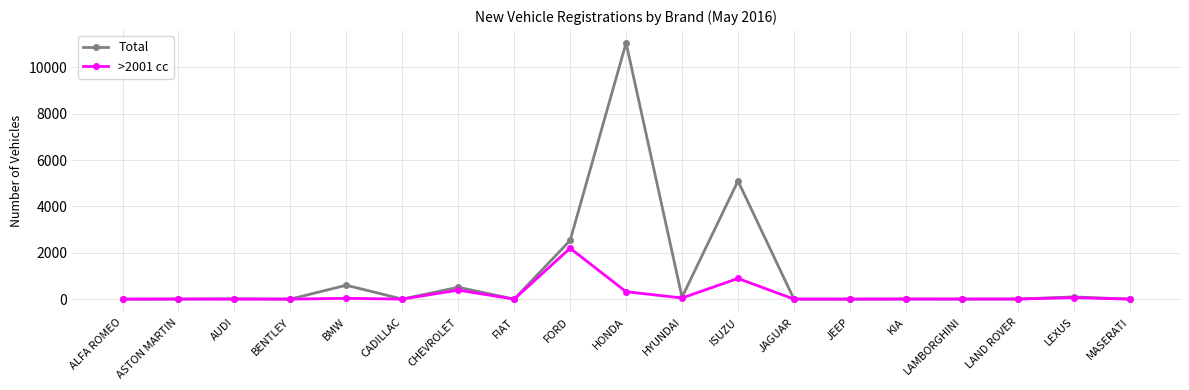

Is the value of Total at HONDA greater than the value of >2001 cc at ISUZU?

Yes